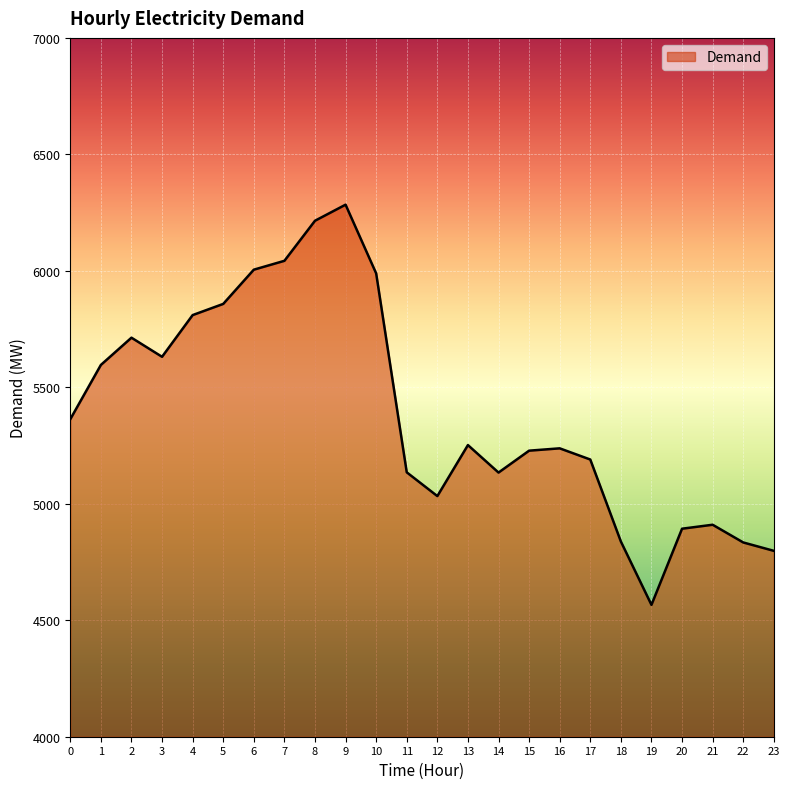

Does the chart display data point markers on the line(s)?

No